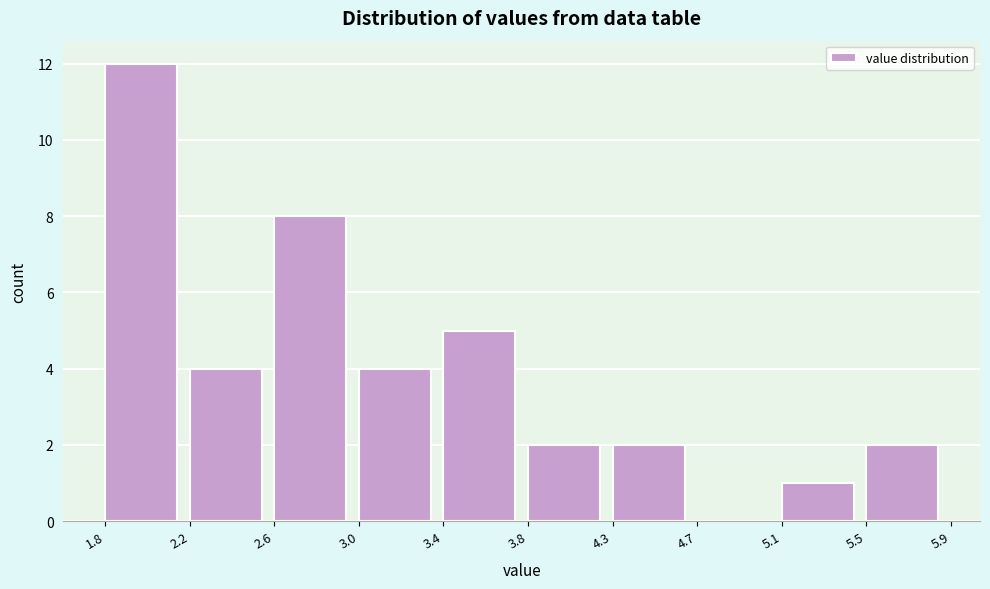

Reading left to right, list all the values displayed in this chart.

1.8=12	2.2=4	2.6=8	3.0=4	3.4=5	3.8=2	4.3=2	4.7=0	5.1=1	5.5=2